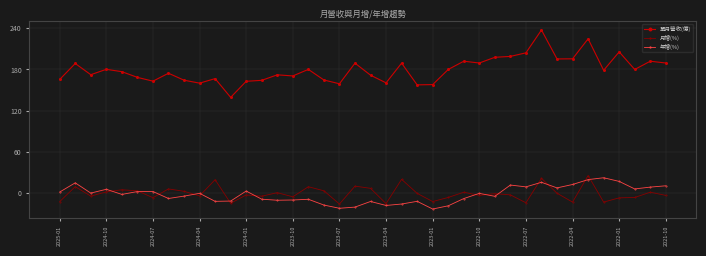

What are all the series names shown in the legend?

單月營收(億), 月增(%), 年增(%)